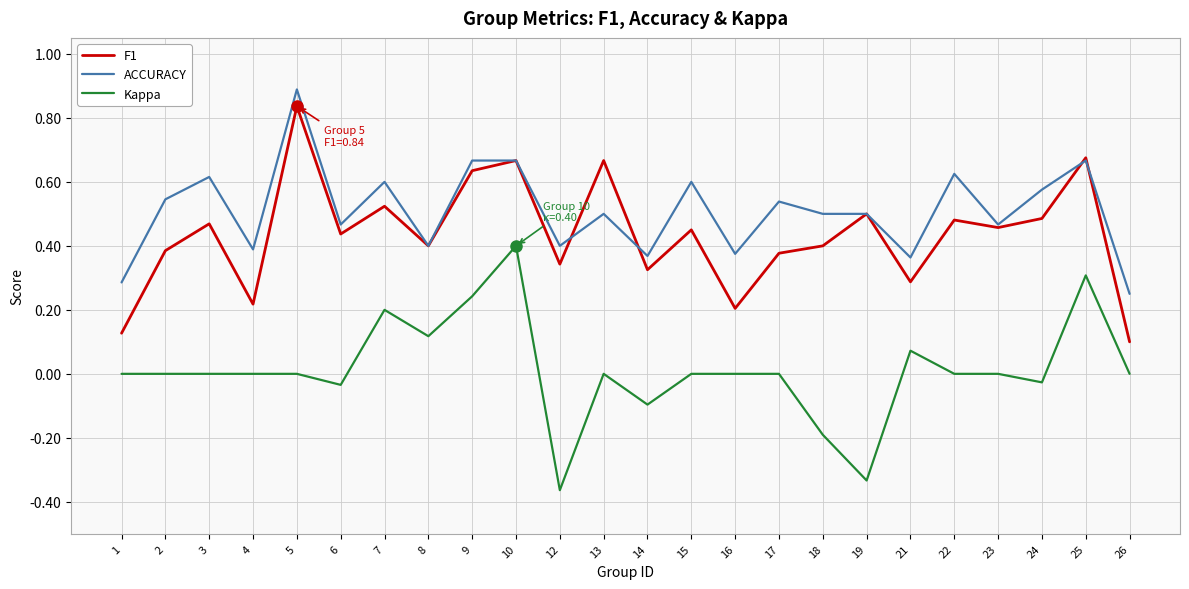

Which series has the largest total across all categories?

ACCURACY